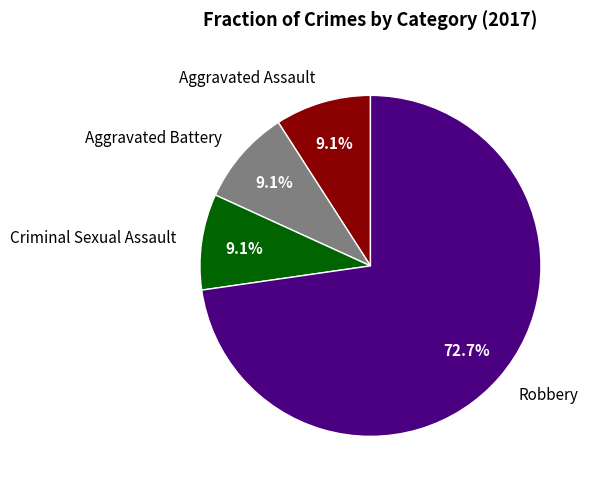

The Criminal Sexual Assault slice represents 9% of the pie. True or false?

True